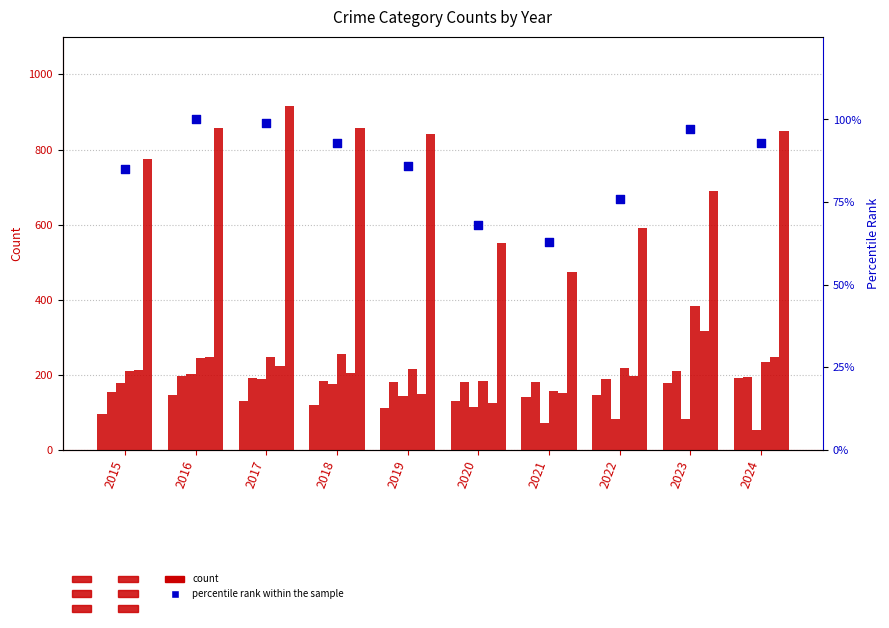

Is the value of Aggravated Assault at 2017 greater than the value of Robbery at 2023?

No